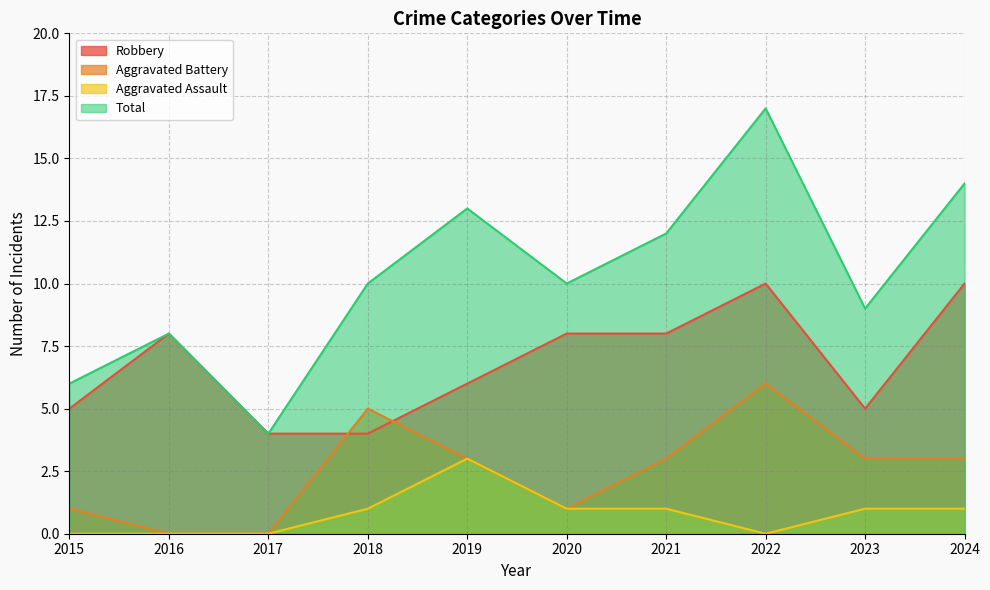

How many series are shown in this chart?

4